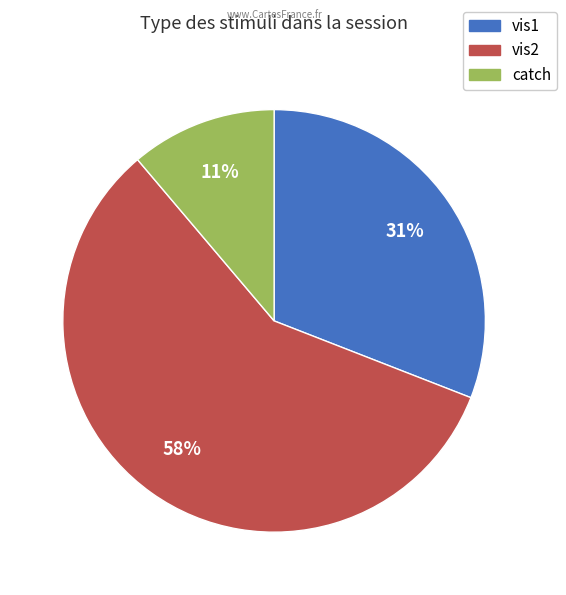

The vis2 slice represents 58% of the pie. True or false?

True